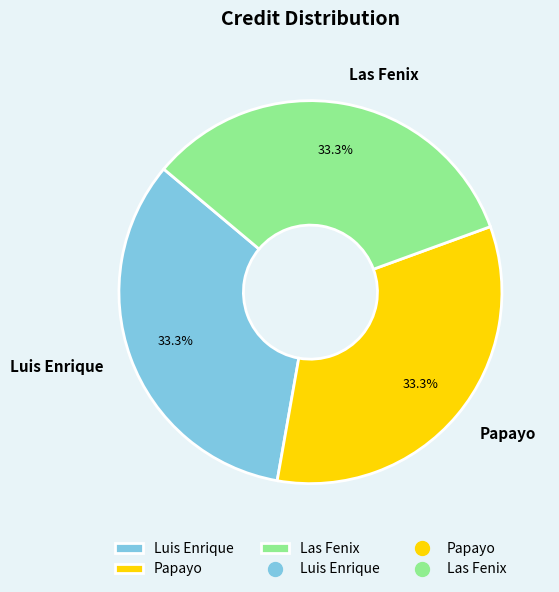

Count the number of slices in the pie.

3